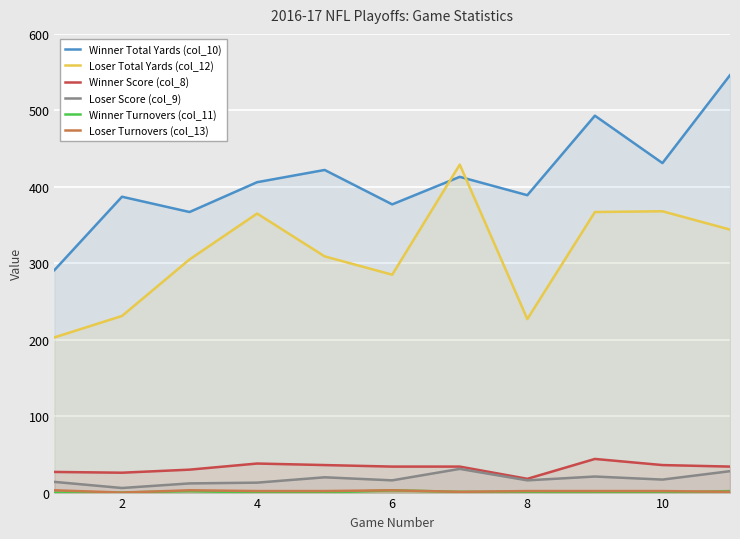

Which series has the largest range (max minus min)?

Winner Total Yards (col_10)